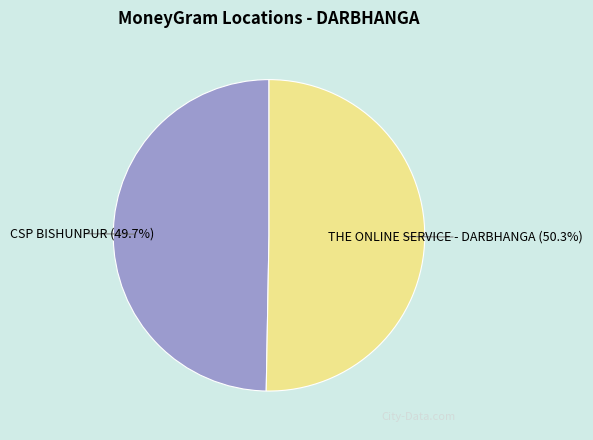

Combined, do CSP BISHUNPUR and THE ONLINE SERVICE - DARBHANGA account for over 50%?

Yes